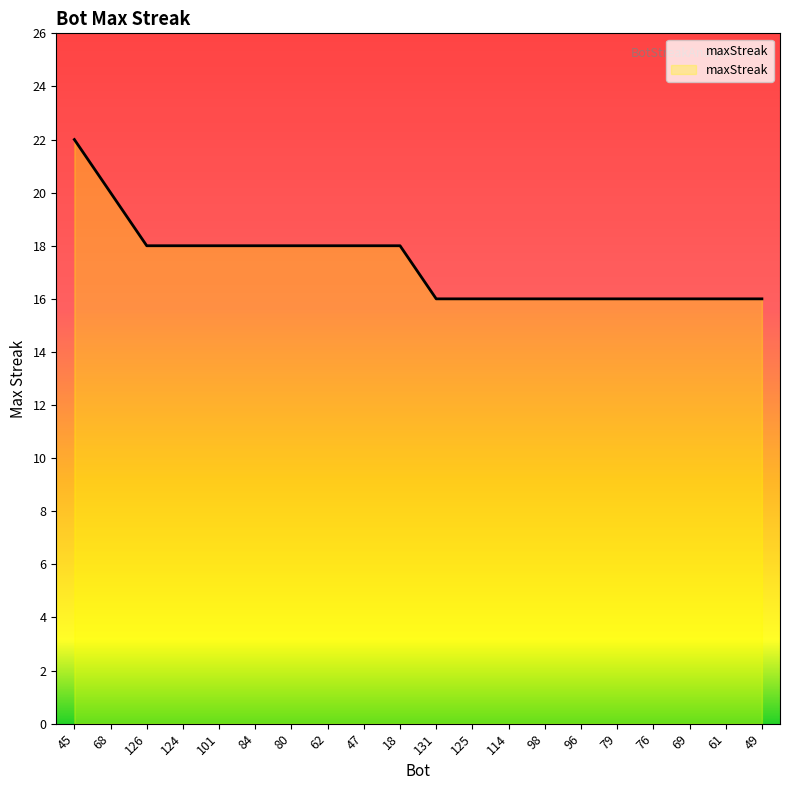

What is the greatest value displayed?

22